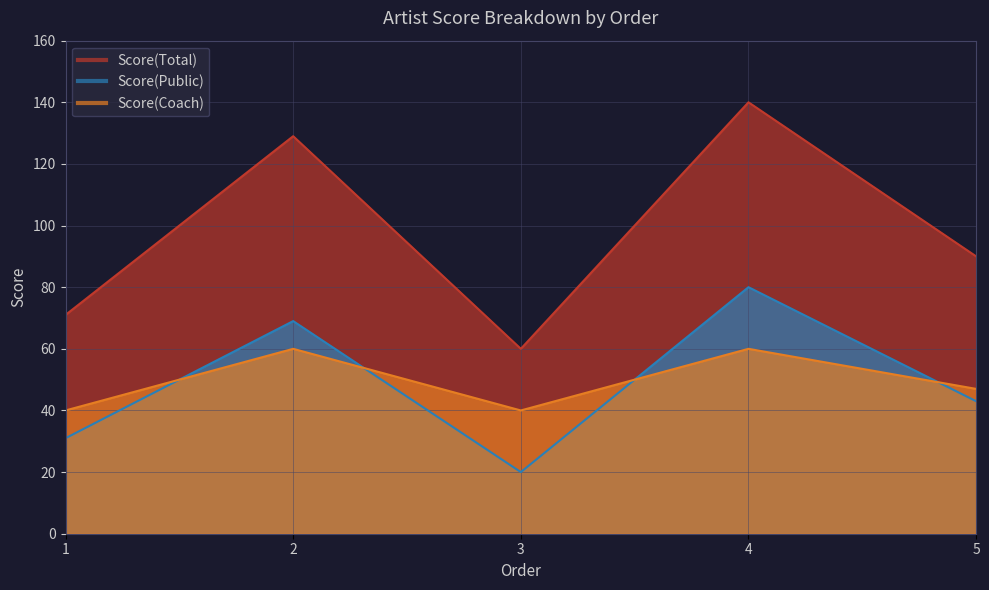

What are all the series names shown in the legend?

Score(Public), Score(Coach), Score(Total)